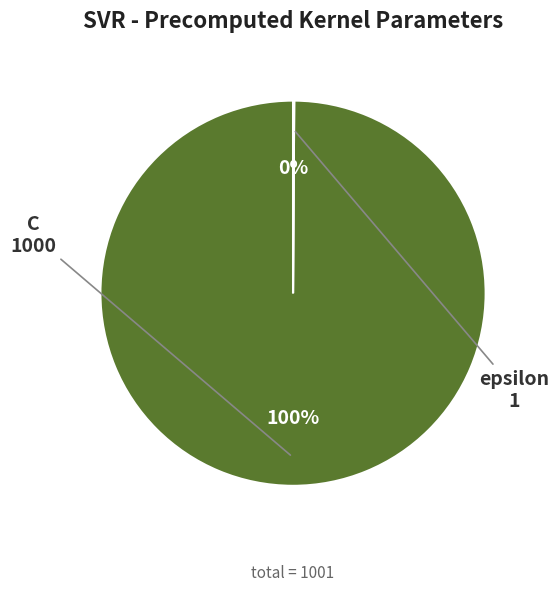

What percentage is the C slice, to the nearest percent?

100%